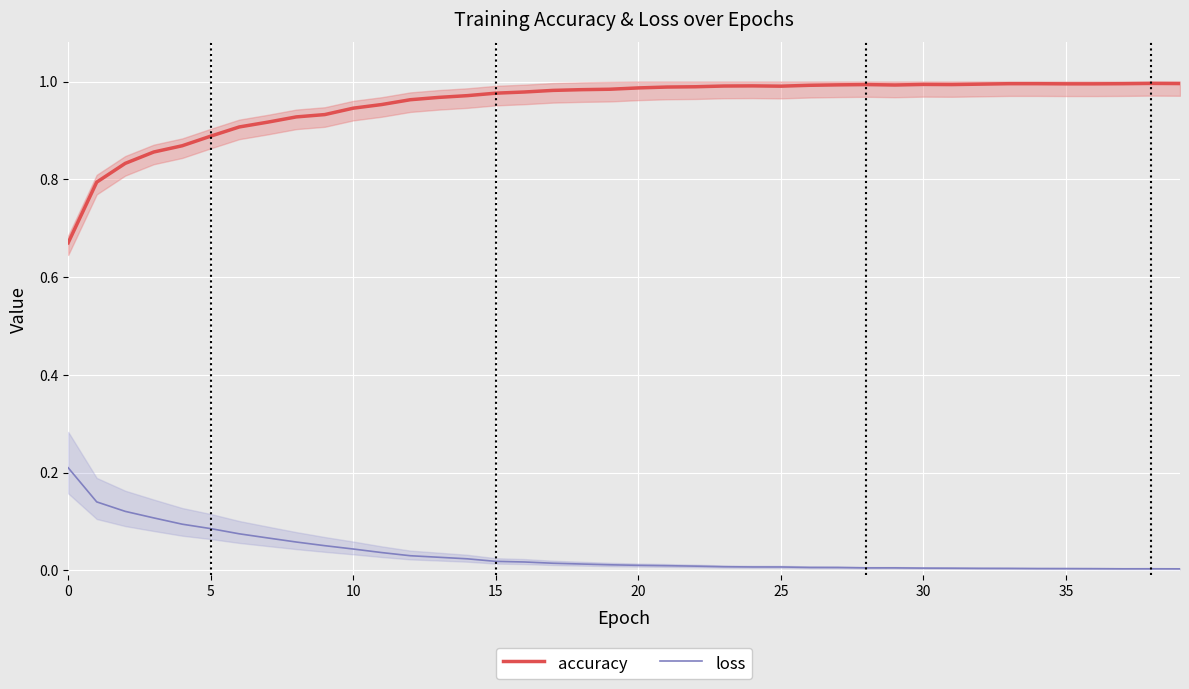

How many lines are shown in the chart?

2